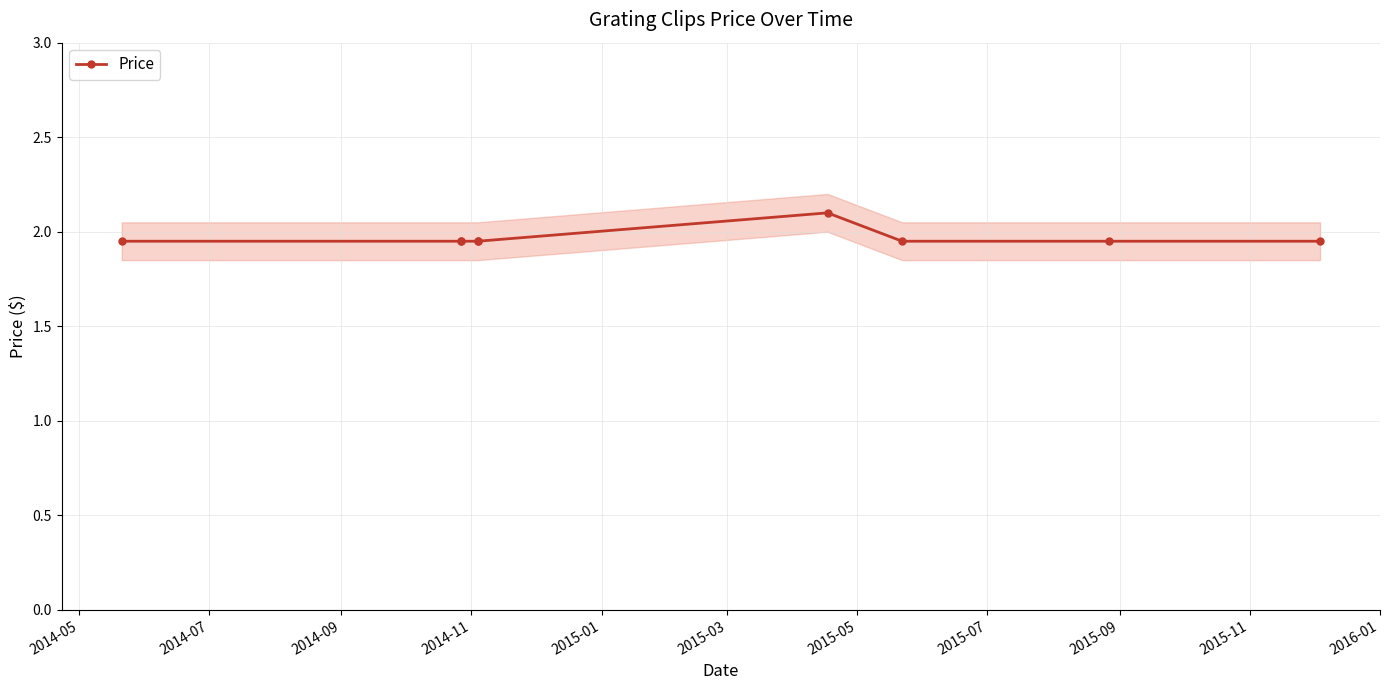

How many lines are shown in the chart?

1